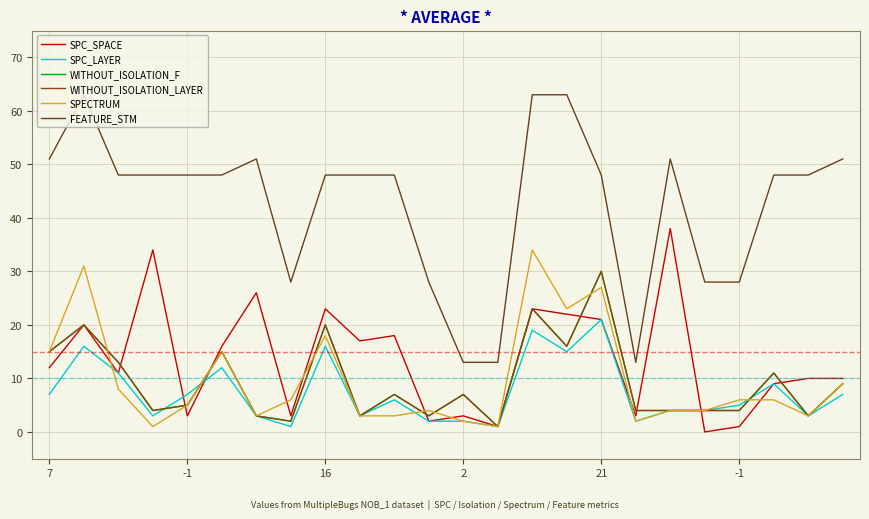

At which label is FEATURE_STM closest to 38?

16